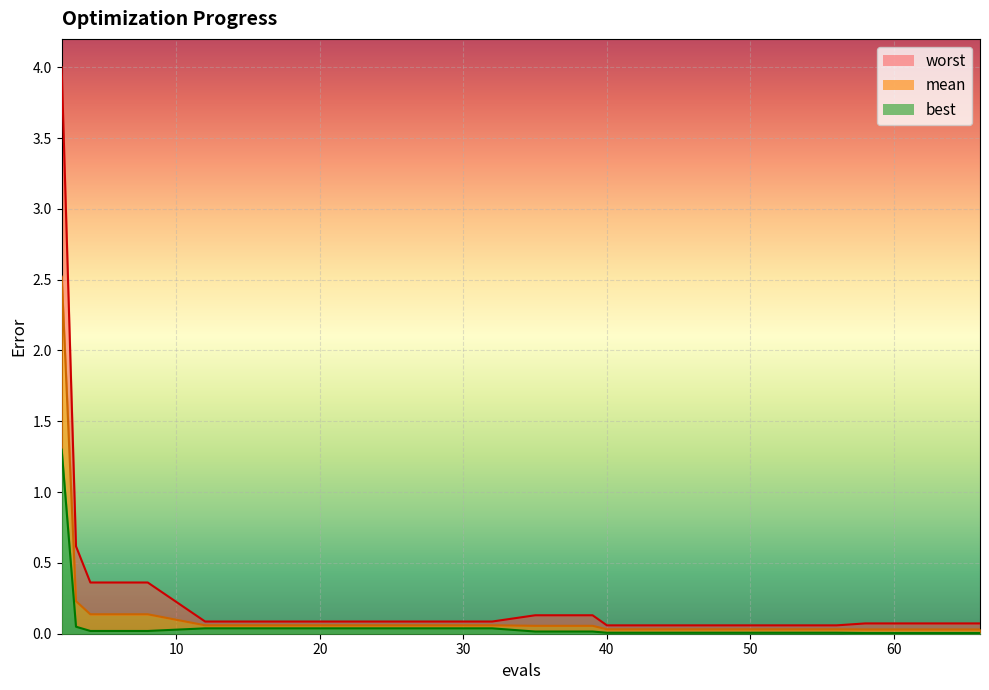

Reading left to right, list all the values displayed in this chart.

worst_line: 4.0	0.6	0.4	0.4	0.1	0.1	0.1	0.1	0.1	0.1	0.1	0.1	0.1	0.1	0.1	0.1	0.1	0.1	0.1	0.1
mean_line: 2.5	0.2	0.1	0.1	0.1	0.1	0.1	0.1	0.1	0.1	0.1	0.1	0.0	0.0	0.0	0.0	0.0	0.0	0.0	0.0
best_line: 1.3	0.0	0.0	0.0	0.0	0.0	0.0	0.0	0.0	0.0	0.0	0.0	0.0	0.0	0.0	0.0	0.0	0.0	0.0	0.0